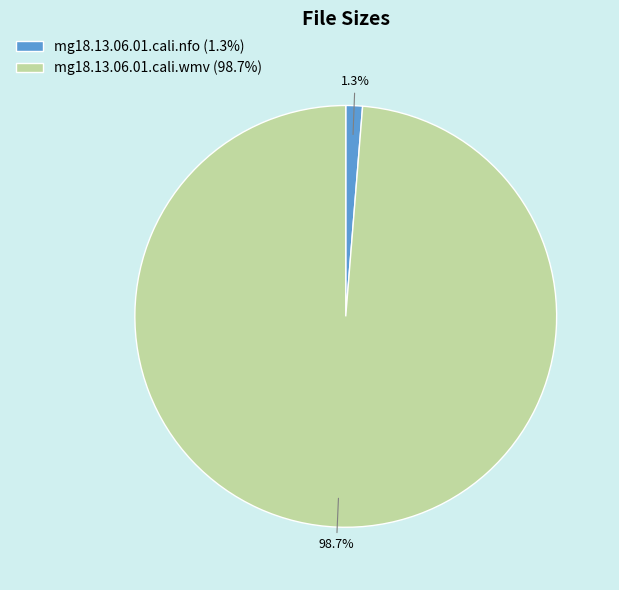

What portion of the pie excludes mg18.13.06.01.cali.nfo?

98.7%